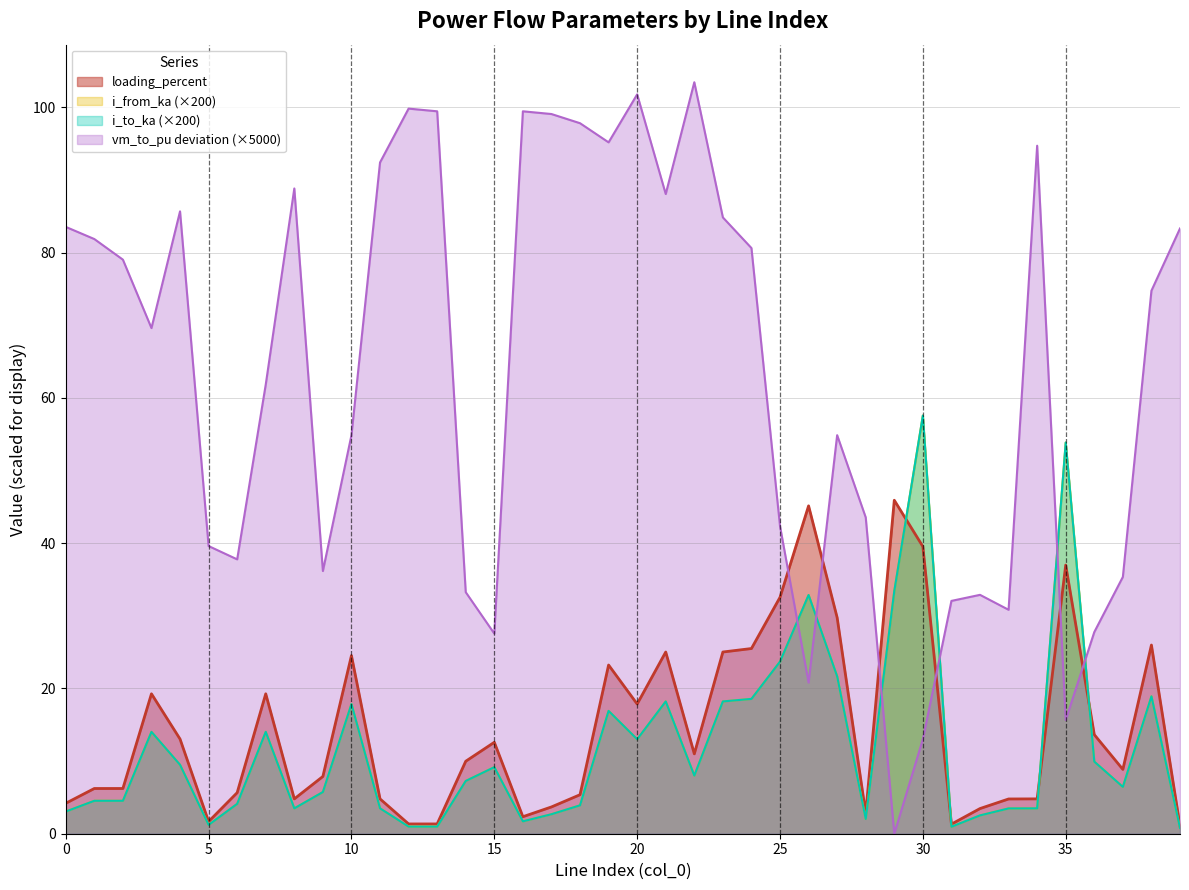

Rank the series by their maximum value, from highest to lowest.

vm_to_pu, i_to_ka, i_from_ka, loading_percent